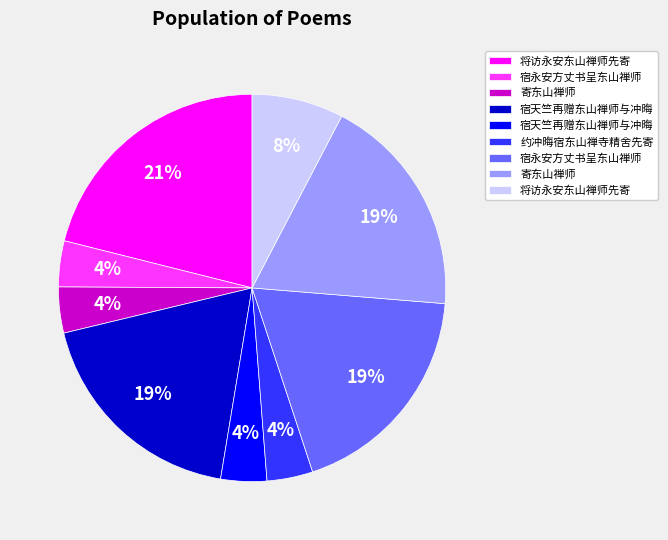

Is there a majority slice in this chart?

No